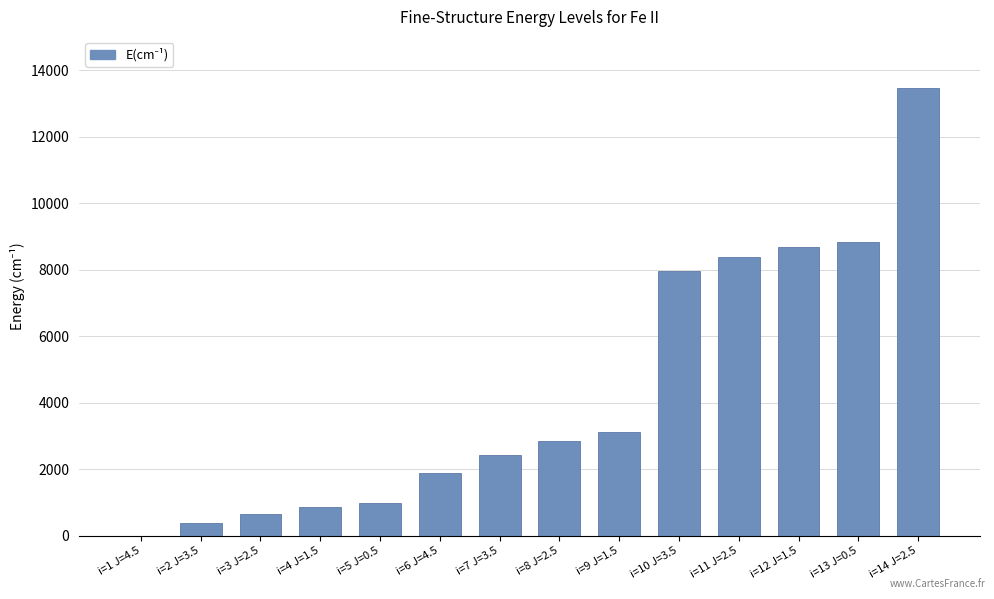

Is it true that the value at i=4 J=1.5 is 862.6?

True